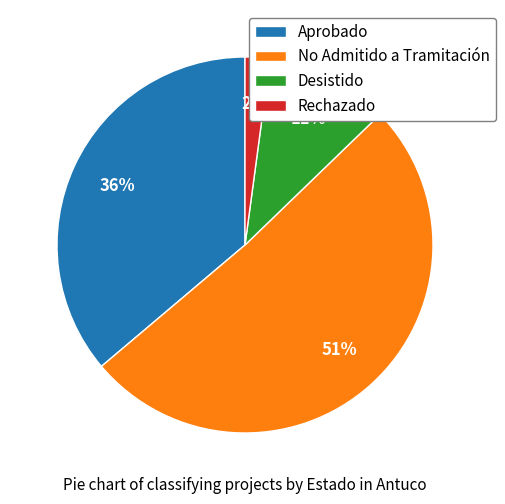

What is the smallest slice in the pie chart?

Rechazado